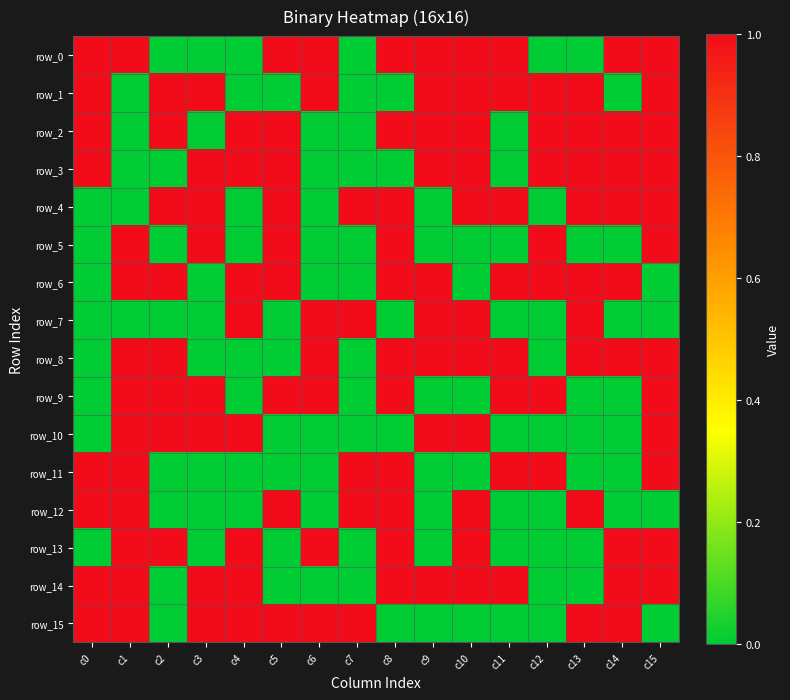

What is the sum of all row_2 values?

11